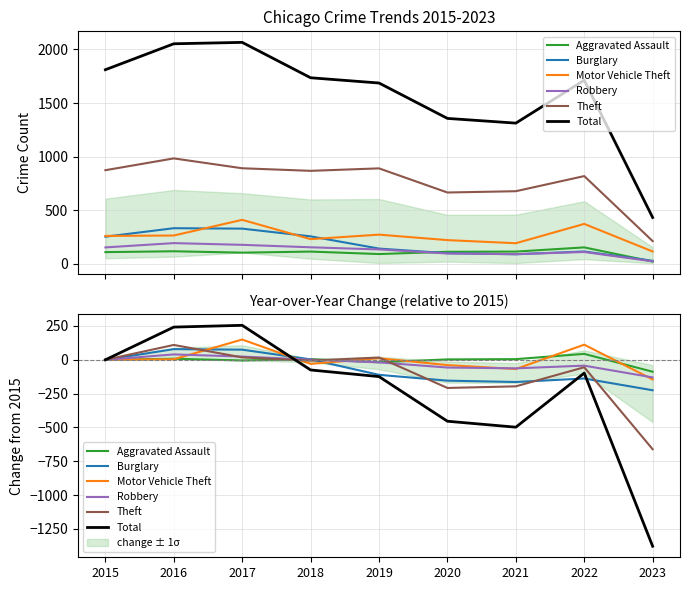

Which series has the largest range (max minus min)?

Total